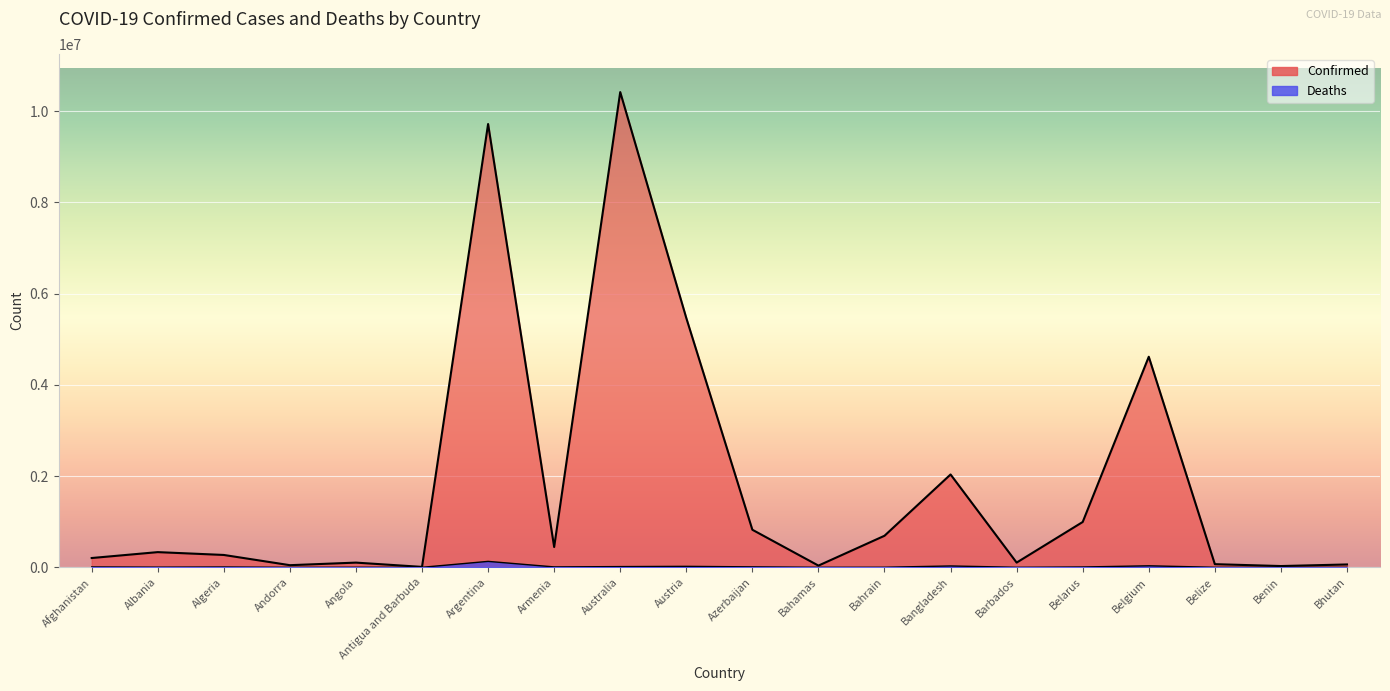

What are all the series names shown in the legend?

Confirmed, Deaths